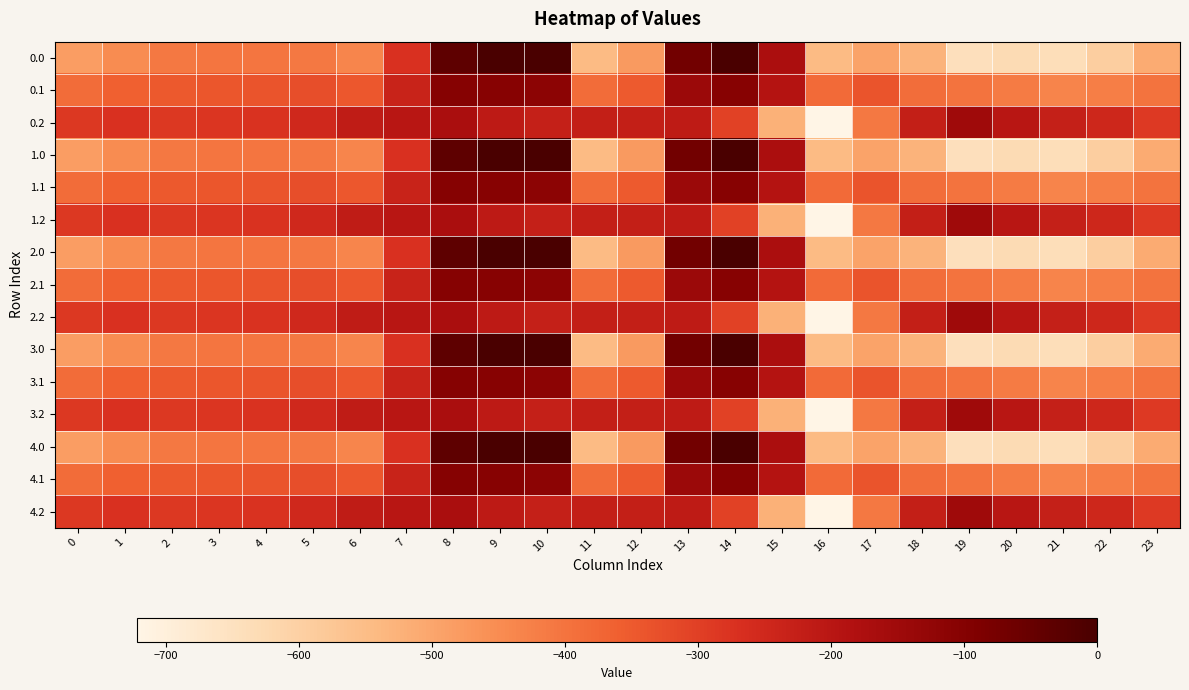

Reading left to right, list all the values displayed in this chart.

0.0: 0=-482.0	1=-449.5	2=-410.3	3=-404.4	4=-404.9	5=-410.8	6=-435.0	7=-270.7	8=-35.0	9=0.0	10=0.0	11=-544.3	12=-477.2	13=-70.2	14=-0.3	15=-172.8	16=-545.4	17=-493.8	18=-529.6	19=-644.5	20=-629.9	21=-638.4	22=-592.3	23=-511.3
0.1: 0=-384.6	1=-361.1	2=-347.9	3=-342.7	4=-339.6	5=-329.5	6=-345.2	7=-234.9	8=-102.3	9=-104.8	10=-114.0	11=-384.7	12=-350.8	13=-141.2	14=-105.5	15=-190.4	16=-380.5	17=-340.1	18=-388.5	19=-399.7	20=-414.5	21=-432.4	22=-419.9	23=-399.4
0.2: 0=-287.1	1=-272.7	2=-285.5	3=-281.0	4=-274.4	5=-248.1	6=-216.4	7=-199.0	8=-169.5	9=-209.6	10=-228.0	11=-225.2	12=-224.3	13=-212.2	14=-301.9	15=-522.2	16=-721.2	17=-409.5	18=-223.1	19=-151.1	20=-199.2	21=-226.4	22=-247.4	23=-287.5
1.0: 0=-482.0	1=-449.5	2=-410.3	3=-404.4	4=-404.9	5=-410.8	6=-435.0	7=-270.7	8=-35.0	9=0.0	10=0.0	11=-544.3	12=-477.2	13=-70.2	14=-0.3	15=-172.8	16=-545.4	17=-493.8	18=-529.6	19=-644.5	20=-629.9	21=-638.4	22=-592.3	23=-511.3
1.1: 0=-384.6	1=-361.1	2=-347.9	3=-342.7	4=-339.6	5=-329.5	6=-345.2	7=-234.9	8=-102.3	9=-104.8	10=-114.0	11=-384.7	12=-350.8	13=-141.2	14=-105.5	15=-190.4	16=-380.5	17=-340.1	18=-388.5	19=-399.7	20=-414.5	21=-432.4	22=-419.9	23=-399.4
1.2: 0=-287.1	1=-272.7	2=-285.5	3=-281.0	4=-274.4	5=-248.1	6=-216.4	7=-199.0	8=-169.5	9=-209.6	10=-228.0	11=-225.2	12=-224.3	13=-212.2	14=-301.9	15=-522.2	16=-721.2	17=-409.5	18=-223.1	19=-151.1	20=-199.2	21=-226.4	22=-247.4	23=-287.5
2.0: 0=-482.0	1=-449.5	2=-410.3	3=-404.4	4=-404.9	5=-410.8	6=-435.0	7=-270.7	8=-35.0	9=0.0	10=0.0	11=-544.3	12=-477.2	13=-70.2	14=-0.3	15=-172.8	16=-545.4	17=-493.8	18=-529.6	19=-644.5	20=-629.9	21=-638.4	22=-592.3	23=-511.3
2.1: 0=-384.6	1=-361.1	2=-347.9	3=-342.7	4=-339.6	5=-329.5	6=-345.2	7=-234.9	8=-102.3	9=-104.8	10=-114.0	11=-384.7	12=-350.8	13=-141.2	14=-105.5	15=-190.4	16=-380.5	17=-340.1	18=-388.5	19=-399.7	20=-414.5	21=-432.4	22=-419.9	23=-399.4
2.2: 0=-287.1	1=-272.7	2=-285.5	3=-281.0	4=-274.4	5=-248.1	6=-216.4	7=-199.0	8=-169.5	9=-209.6	10=-228.0	11=-225.2	12=-224.3	13=-212.2	14=-301.9	15=-522.2	16=-721.2	17=-409.5	18=-223.1	19=-151.1	20=-199.2	21=-226.4	22=-247.4	23=-287.5
3.0: 0=-482.0	1=-449.5	2=-410.3	3=-404.4	4=-404.9	5=-410.8	6=-435.0	7=-270.7	8=-35.0	9=0.0	10=0.0	11=-544.3	12=-477.2	13=-70.2	14=-0.3	15=-172.8	16=-545.4	17=-493.8	18=-529.6	19=-644.5	20=-629.9	21=-638.4	22=-592.3	23=-511.3
3.1: 0=-384.6	1=-361.1	2=-347.9	3=-342.7	4=-339.6	5=-329.5	6=-345.2	7=-234.9	8=-102.3	9=-104.8	10=-114.0	11=-384.7	12=-350.8	13=-141.2	14=-105.5	15=-190.4	16=-380.5	17=-340.1	18=-388.5	19=-399.7	20=-414.5	21=-432.4	22=-419.9	23=-399.4
3.2: 0=-287.1	1=-272.7	2=-285.5	3=-281.0	4=-274.4	5=-248.1	6=-216.4	7=-199.0	8=-169.5	9=-209.6	10=-228.0	11=-225.2	12=-224.3	13=-212.2	14=-301.9	15=-522.2	16=-721.2	17=-409.5	18=-223.1	19=-151.1	20=-199.2	21=-226.4	22=-247.4	23=-287.5
4.0: 0=-482.0	1=-449.5	2=-410.3	3=-404.4	4=-404.9	5=-410.8	6=-435.0	7=-270.7	8=-35.0	9=0.0	10=0.0	11=-544.3	12=-477.2	13=-70.2	14=-0.3	15=-172.8	16=-545.4	17=-493.8	18=-529.6	19=-644.5	20=-629.9	21=-638.4	22=-592.3	23=-511.3
4.1: 0=-384.6	1=-361.1	2=-347.9	3=-342.7	4=-339.6	5=-329.5	6=-345.2	7=-234.9	8=-102.3	9=-104.8	10=-114.0	11=-384.7	12=-350.8	13=-141.2	14=-105.5	15=-190.4	16=-380.5	17=-340.1	18=-388.5	19=-399.7	20=-414.5	21=-432.4	22=-419.9	23=-399.4
4.2: 0=-287.1	1=-272.7	2=-285.5	3=-281.0	4=-274.4	5=-248.1	6=-216.4	7=-199.0	8=-169.5	9=-209.6	10=-228.0	11=-225.2	12=-224.3	13=-212.2	14=-301.9	15=-522.2	16=-721.2	17=-409.5	18=-223.1	19=-151.1	20=-199.2	21=-226.4	22=-247.4	23=-287.5